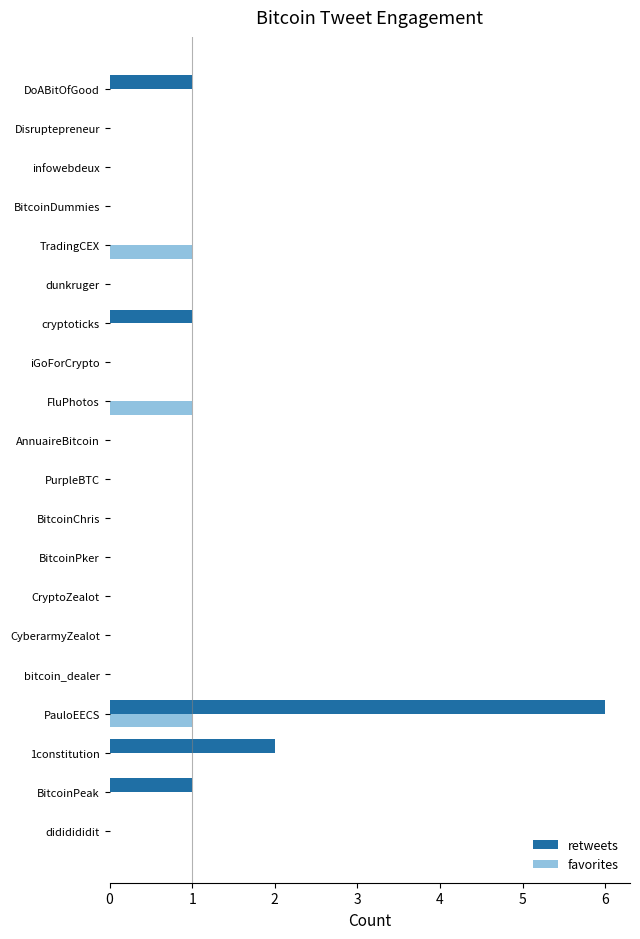

The value of favorites at iGoForCrypto is 1. True or false?

False